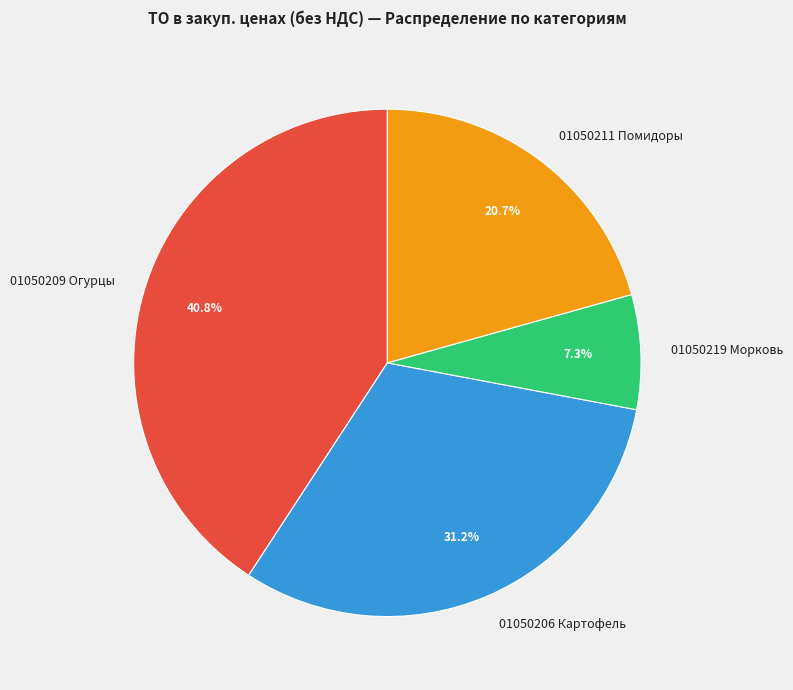

To the nearest percent, what portion does 01050219 Морковь represent?

7%